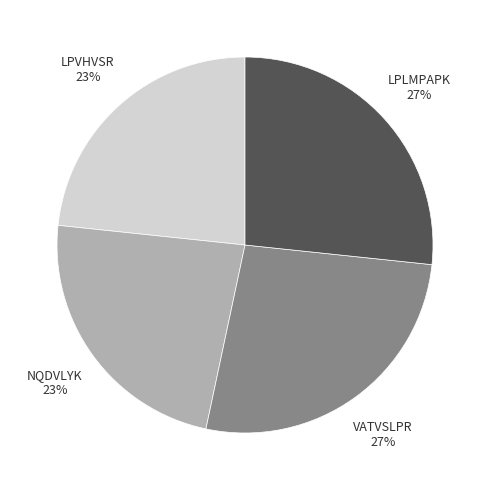

To the nearest percent, what is the average slice percentage?

25%